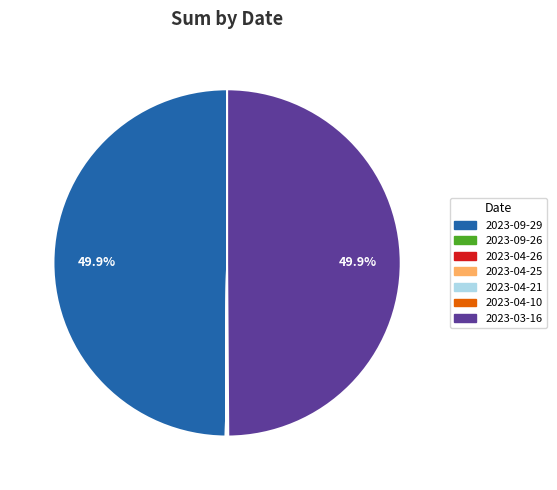

How much of the chart is everything except 2023-03-16?

50.1%